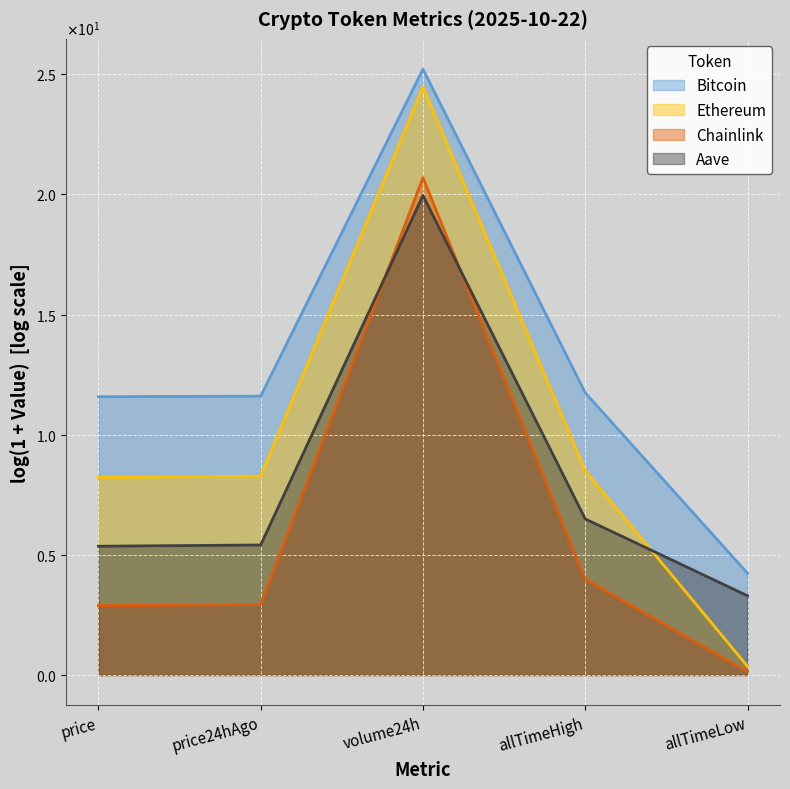

What are all the series names shown in the legend?

Bitcoin, Ethereum, Chainlink, Aave